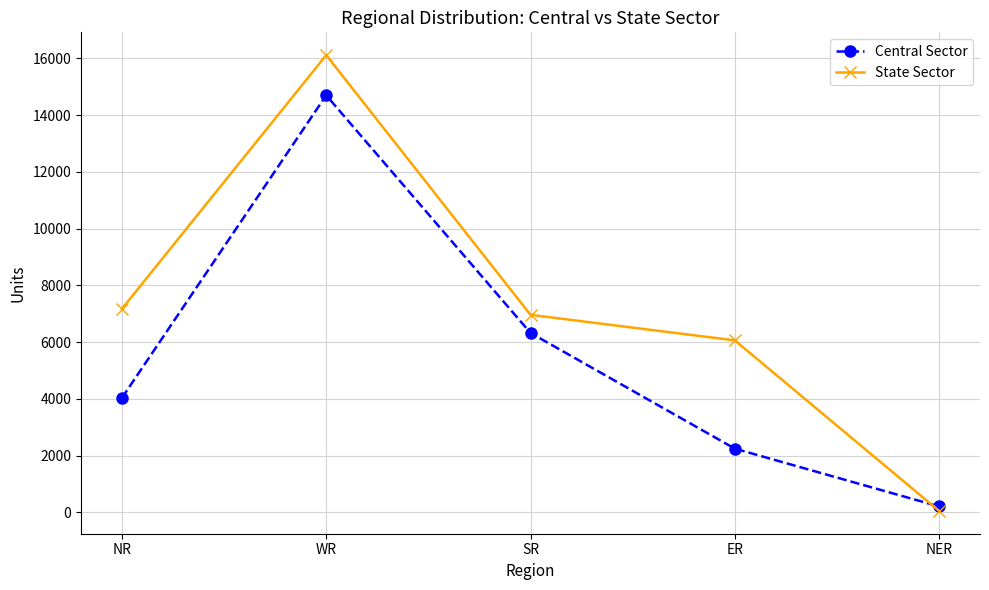

How many lines are shown in the chart?

2